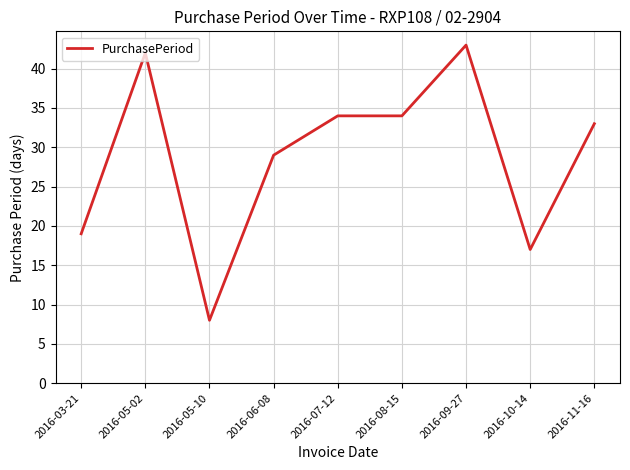

Is it true that the value at 2016-09-27 is 43?

True